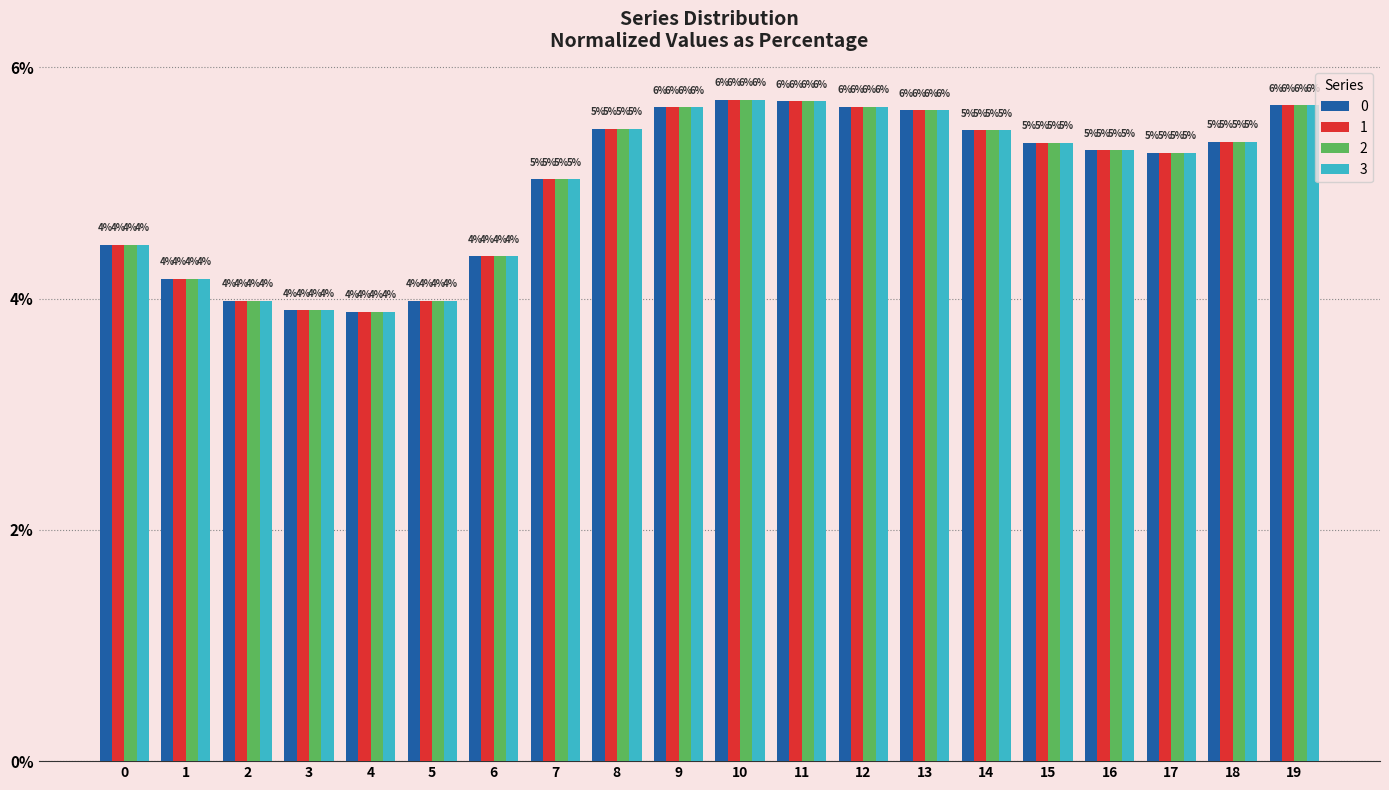

What is the sum of the 1 values at 4 and 12?

9.5